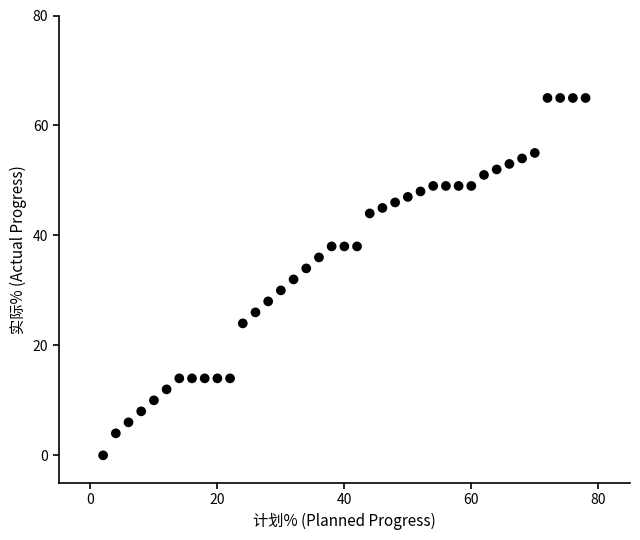

What is the range of X values (max minus min)?

76